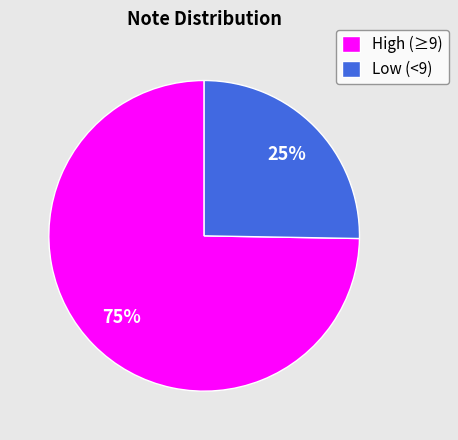

True or false: High (≥9) accounts for 75% of the total.

True